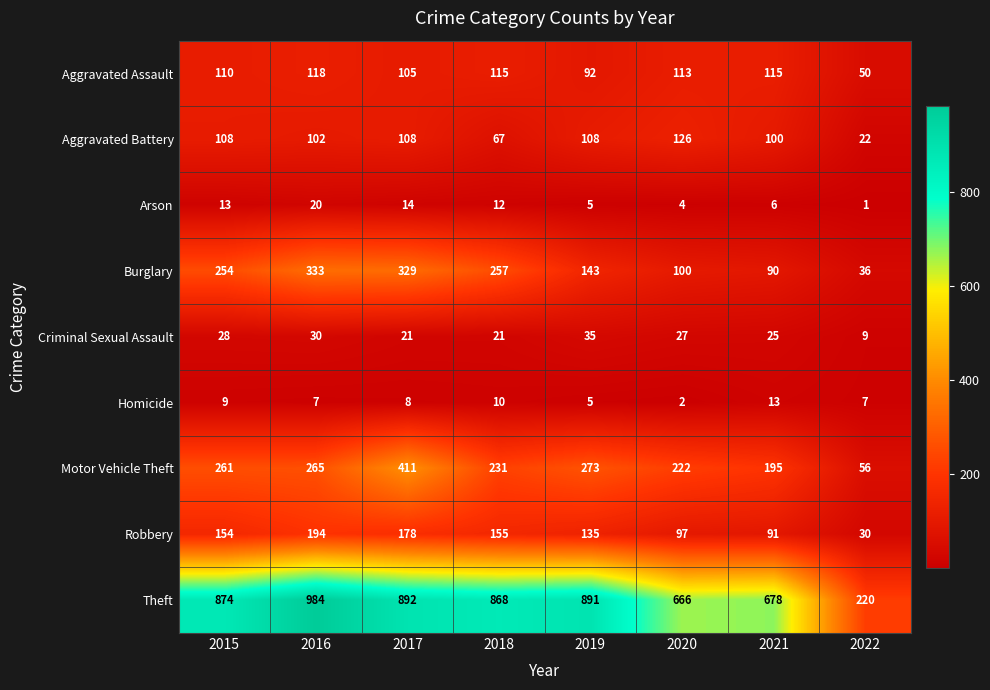

Rank the series at 2018 from highest to lowest value.

Theft, Burglary, Motor Vehicle Theft, Robbery, Aggravated Assault, Aggravated Battery, Criminal Sexual Assault, Arson, Homicide